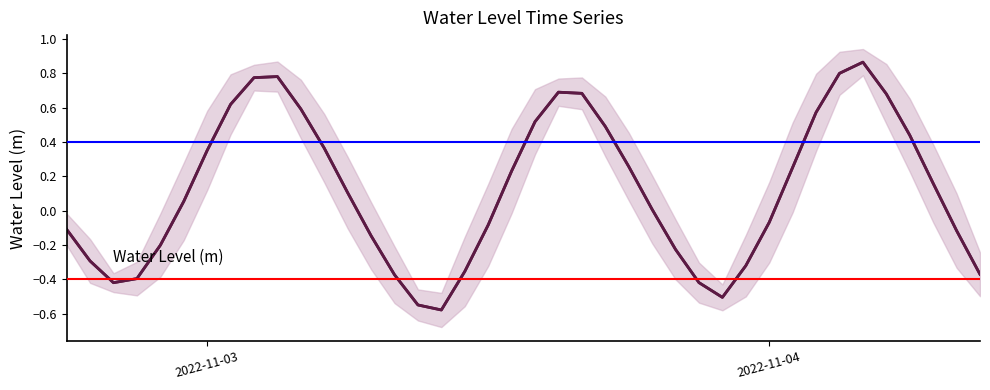

How many values exceed 0?

22